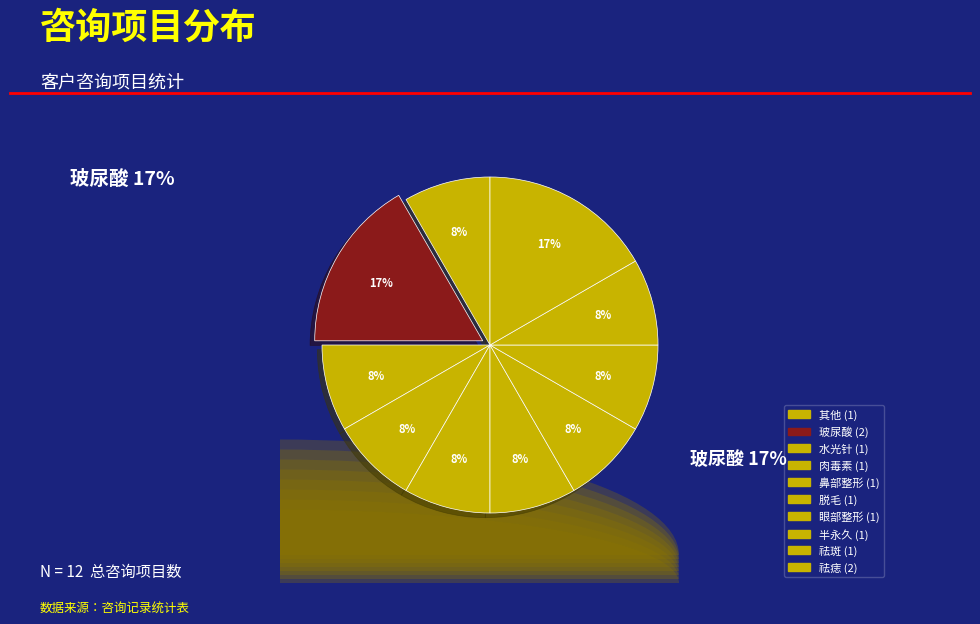

How many slices are in this pie chart?

10